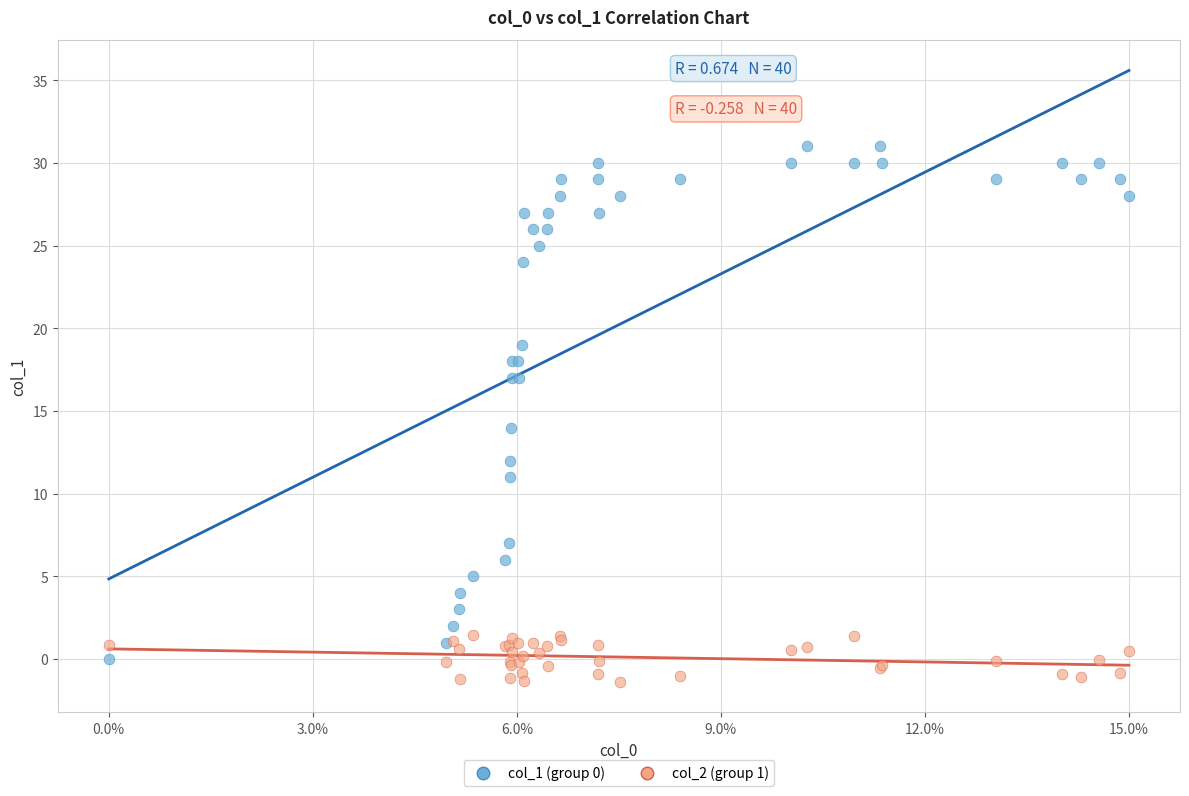

Which series reaches the maximum Y coordinate?

col_1 (group 0)